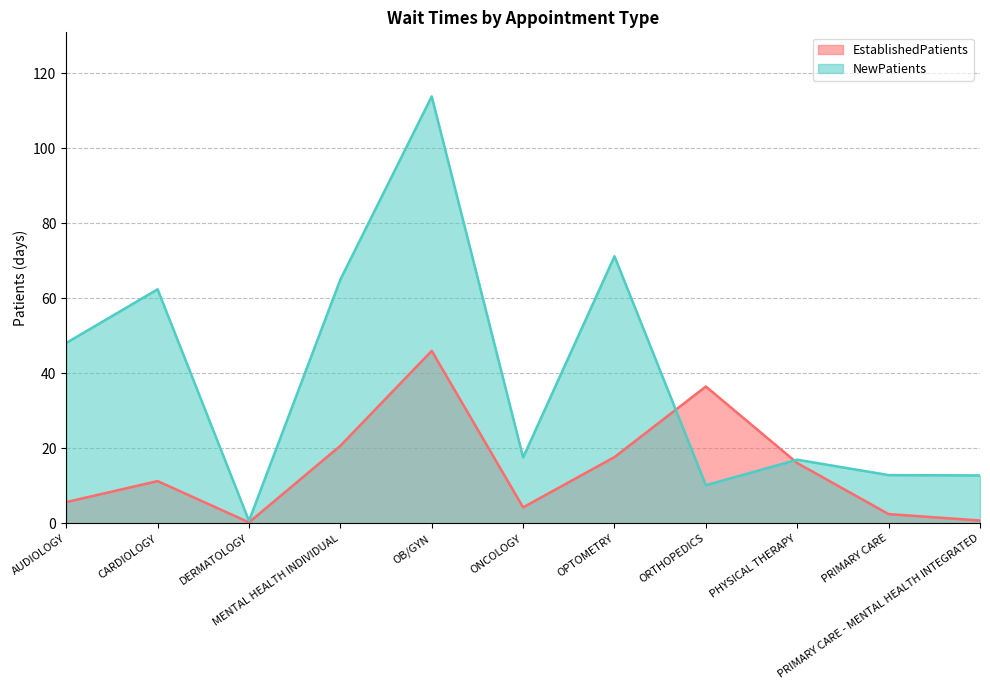

List the series in order of their overall mean, highest first.

NewPatients, EstablishedPatients